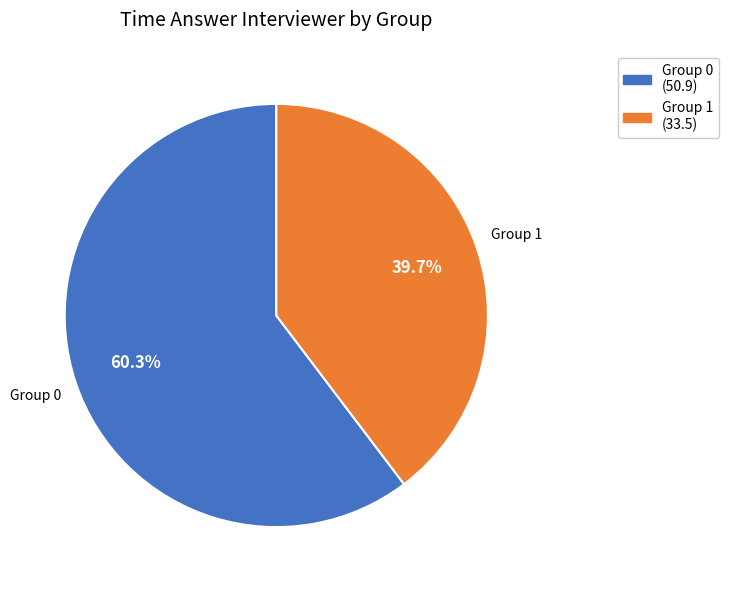

Does any single category account for the majority?

Yes